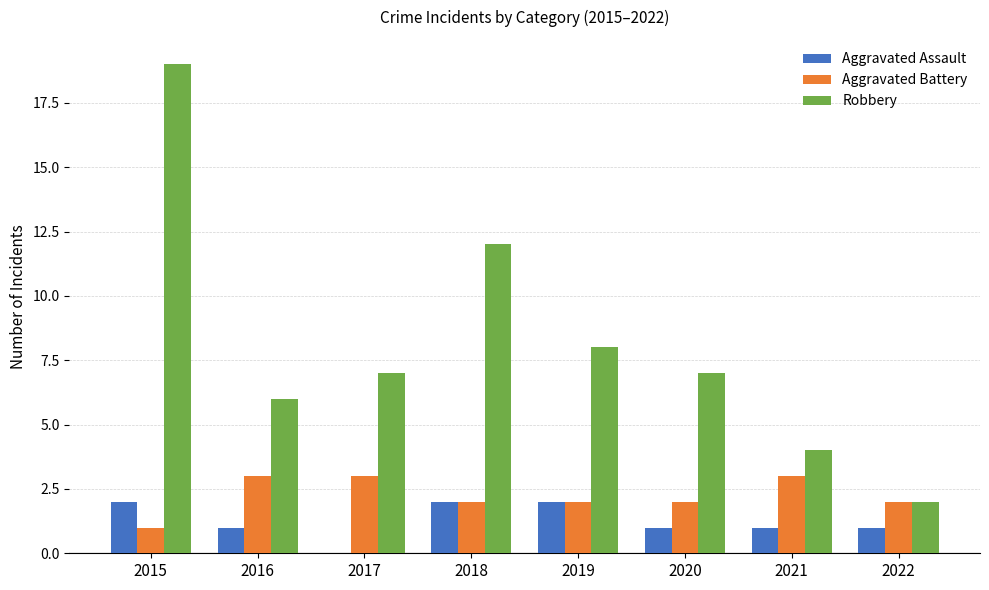

Reading right to left, extract all data points from this chart.

Aggravated Assault: 2022=1	2021=1	2020=1	2019=2	2018=2	2017=0	2016=1	2015=2
Aggravated Battery: 2022=2	2021=3	2020=2	2019=2	2018=2	2017=3	2016=3	2015=1
Robbery: 2022=2	2021=4	2020=7	2019=8	2018=12	2017=7	2016=6	2015=19